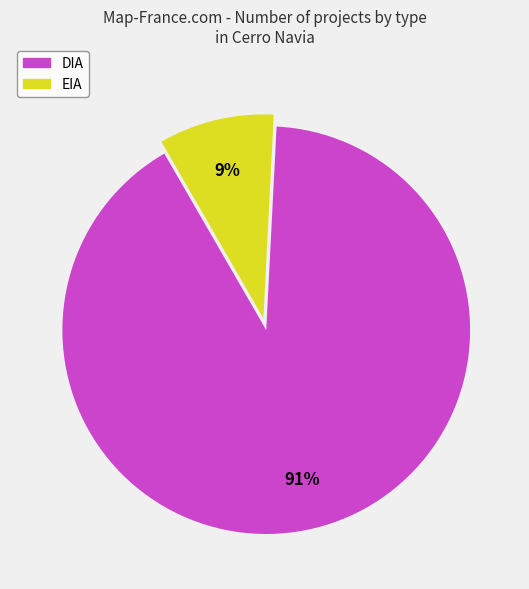

Is DIA the majority of the pie?

Yes